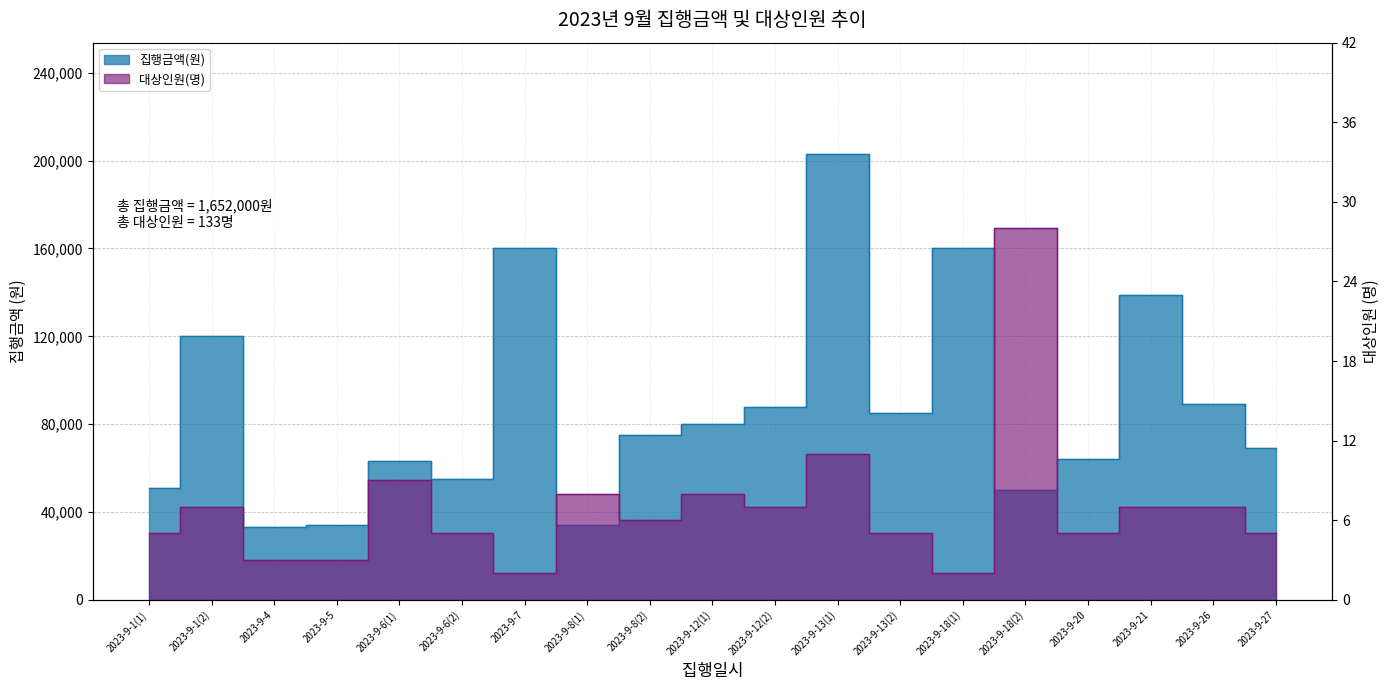

Is the value of 대상인원(명) at 2023-9-7 greater than the value of 집행금액(원) at 2023-9-20?

No